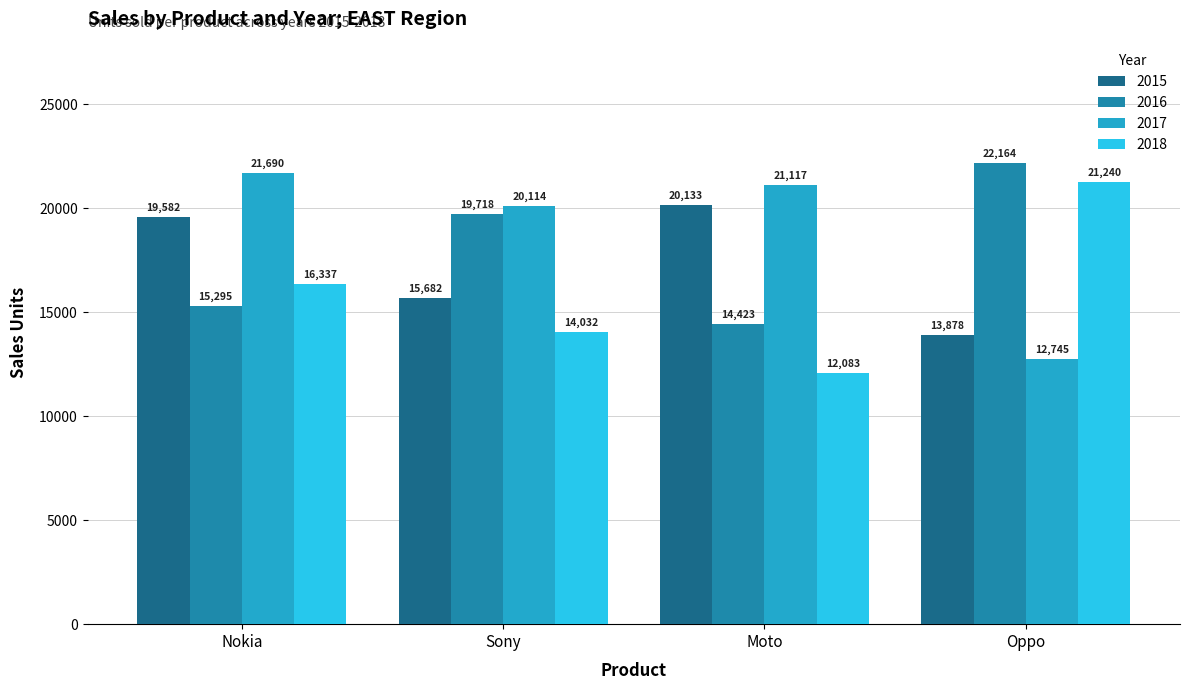

What is the difference between the maximum and minimum values in the 2017 series?

8945